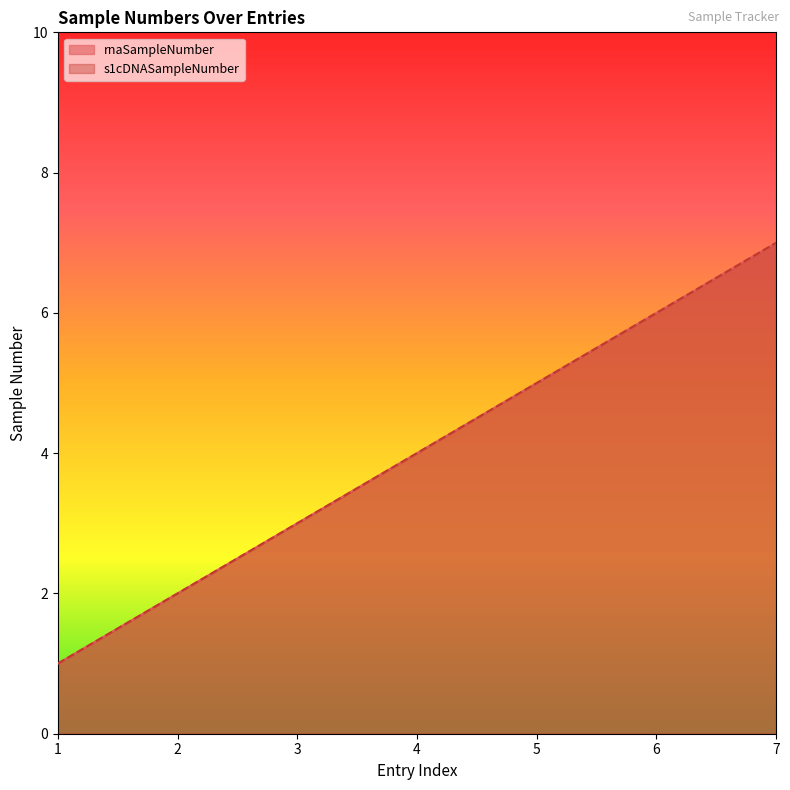

True or false: s1cDNASampleNumber and rnaSampleNumber cross at least once.

False